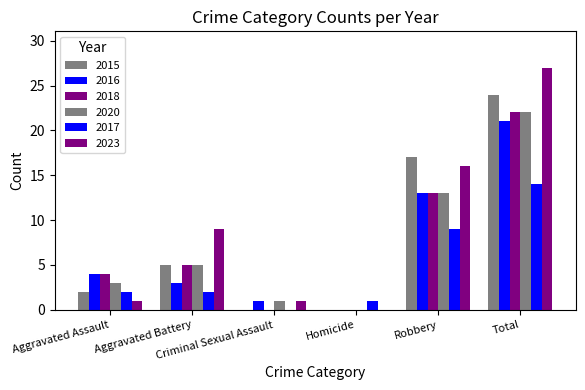

How many groups of bars are there?

6